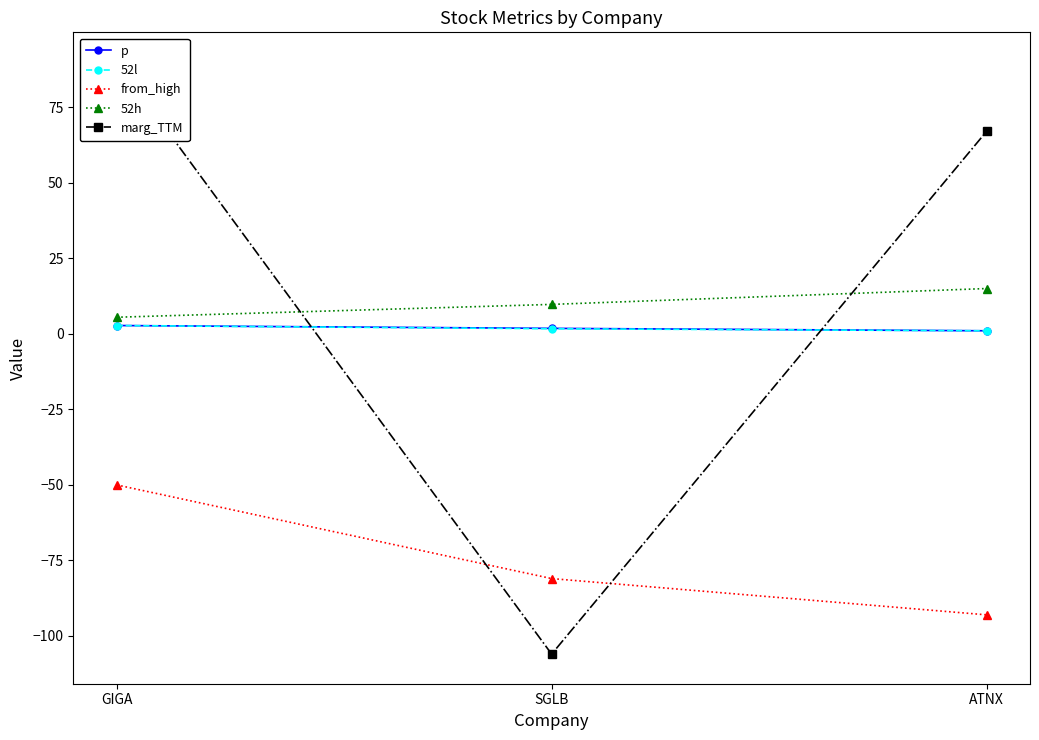

Is it true that from_high equals -93.0 at ATNX?

True